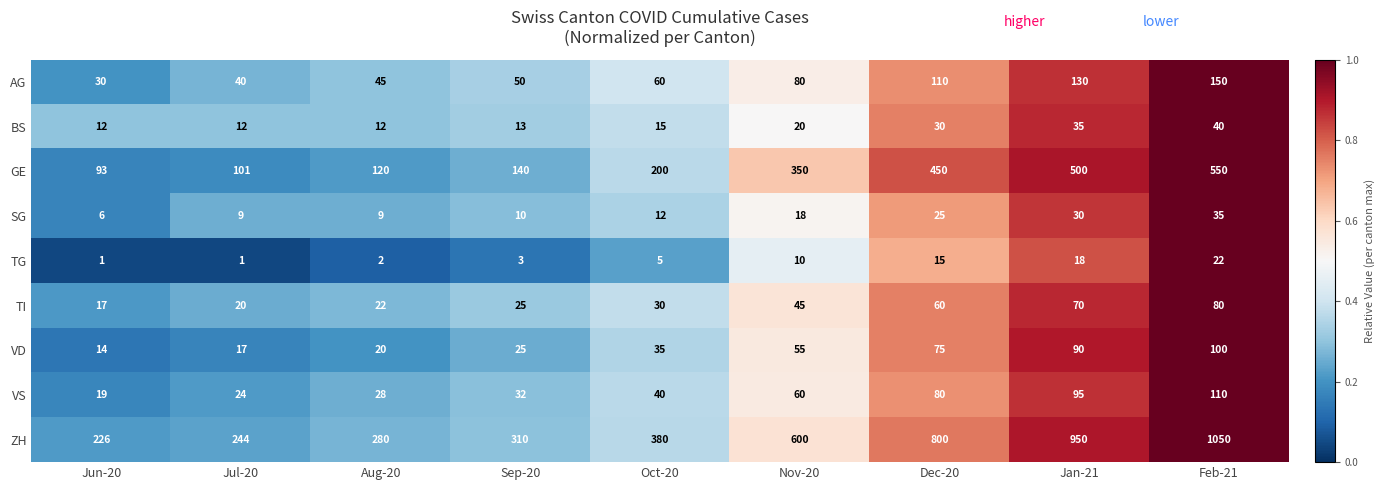

How many data points does each series have?

9